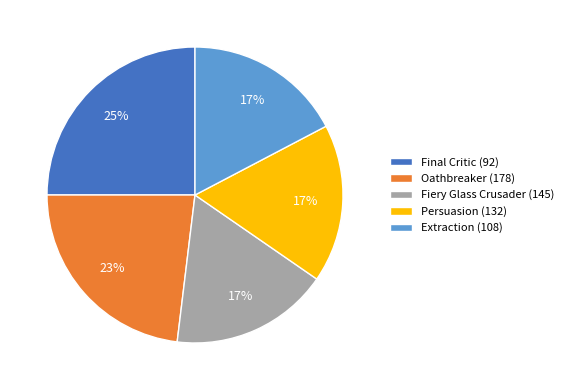

Which has a higher value, Persuasion (132) or Final Critic (92)?

Final Critic (92)